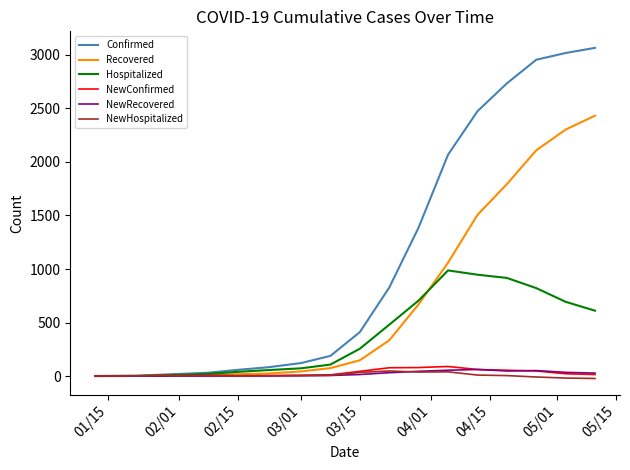

What is the maximum value shown in the chart?

3065